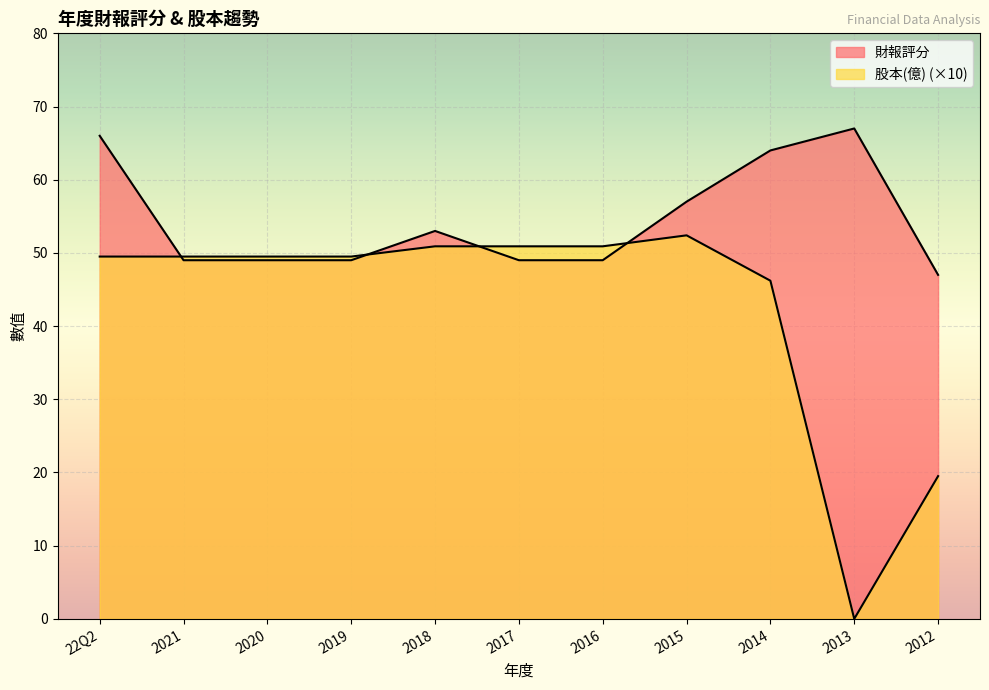

What is the value of the 股本(億) point at the 9th from the left?

46.2